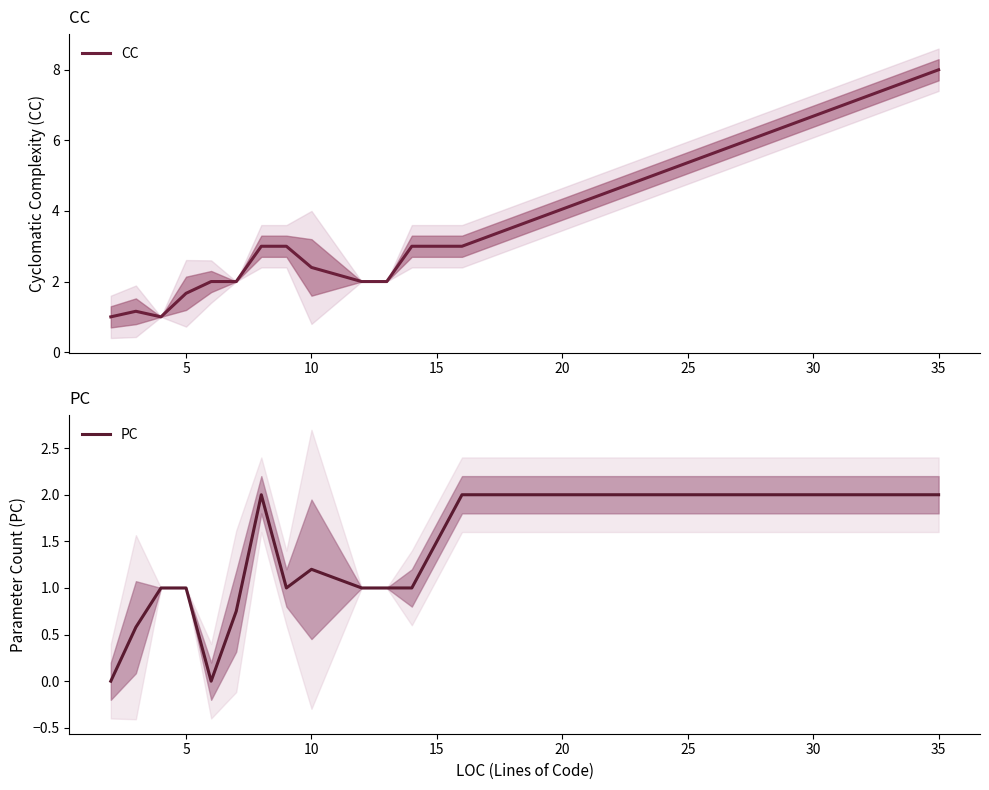

How many data points in CC are less than 2?

4